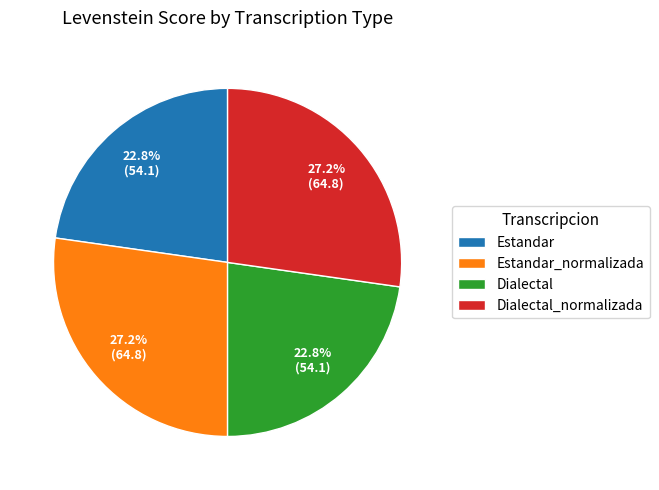

Is Estandar the majority of the pie?

No